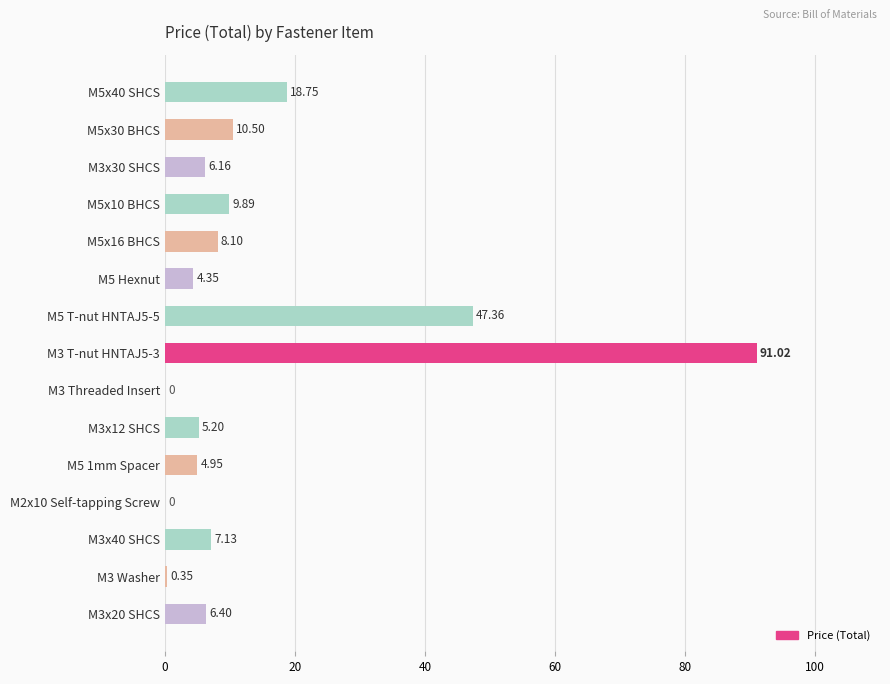

Approximately how many times larger is the value at M3x40 SHCS compared to M5x30 BHCS?

0.7